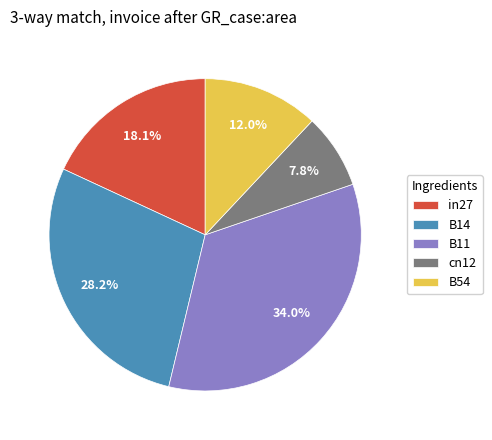

Which category has the biggest portion of the pie?

B11